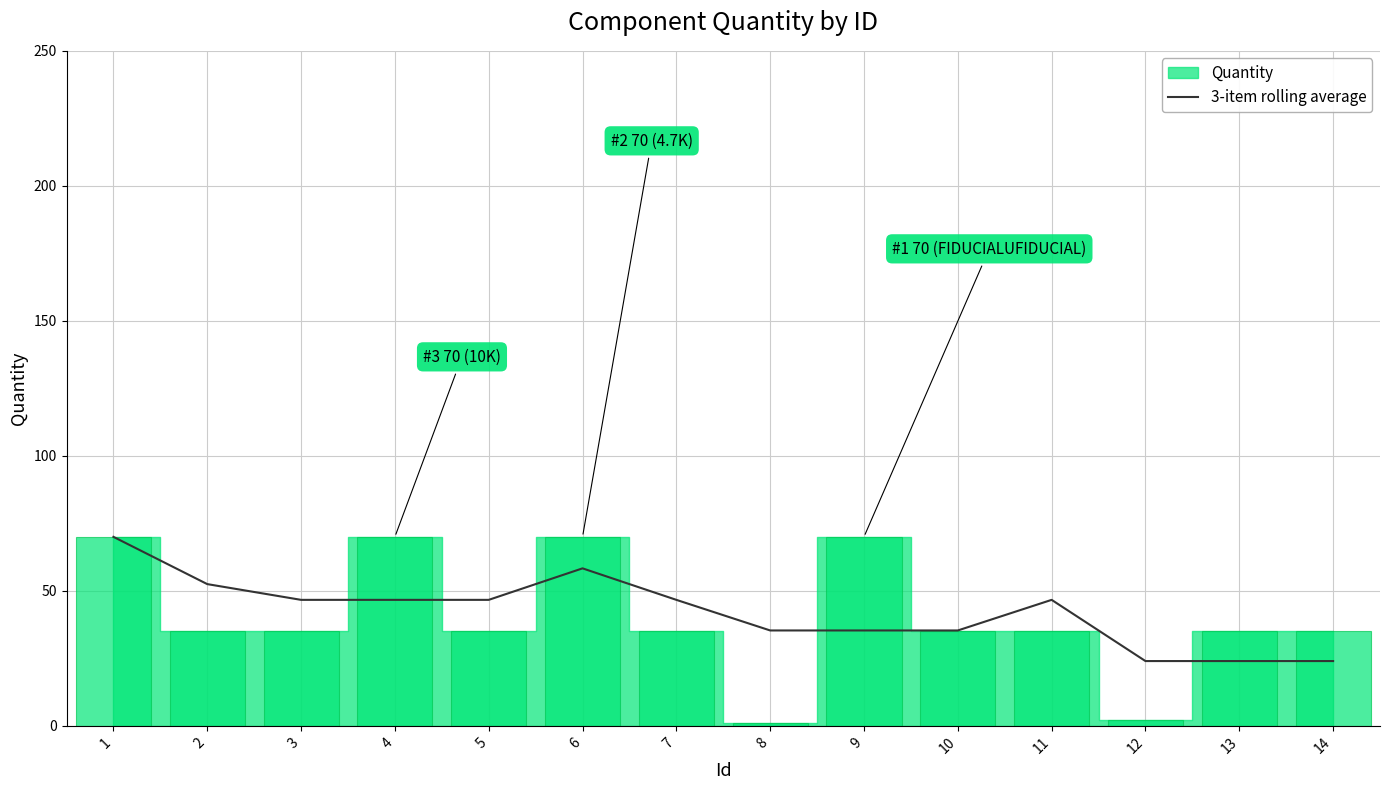

Where does the data first go above 46?

1